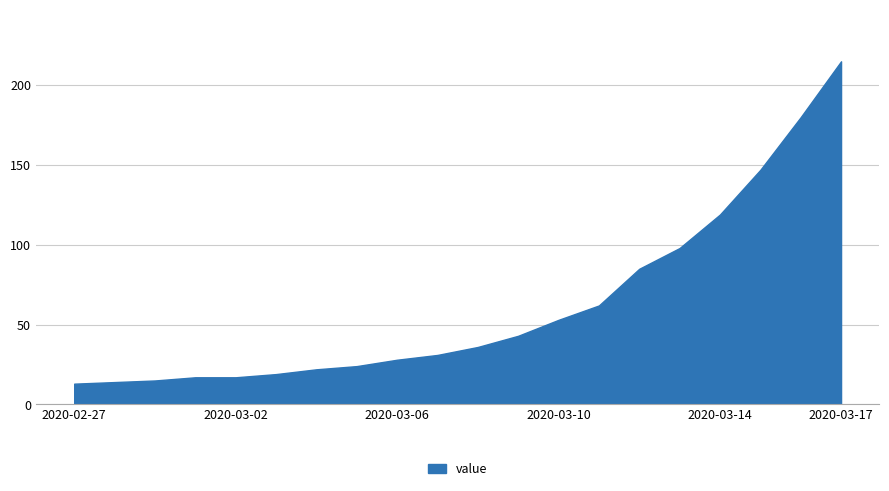

What is the difference between the maximum and minimum values?

202